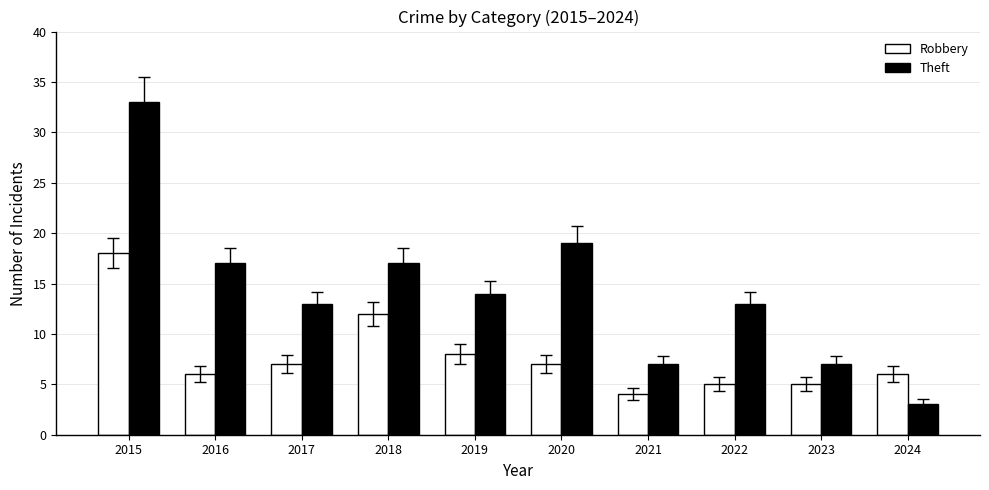

What is the value of the Theft bar at the 2nd from the left?

17